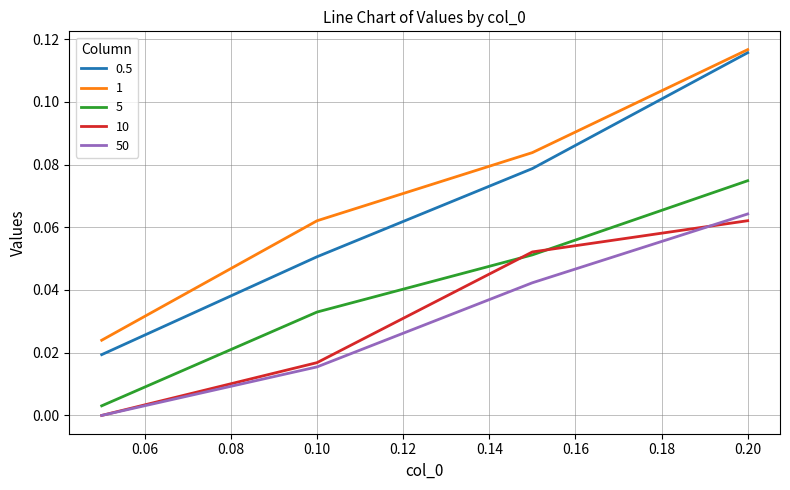

True or false: 10 and 1 intersect in this chart.

False